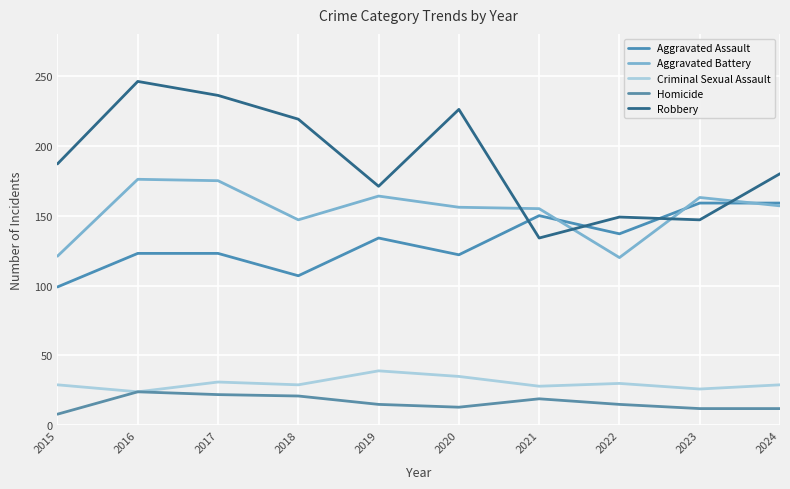

Is the value of Aggravated Assault at 2021 greater than the value of Robbery at 2020?

No